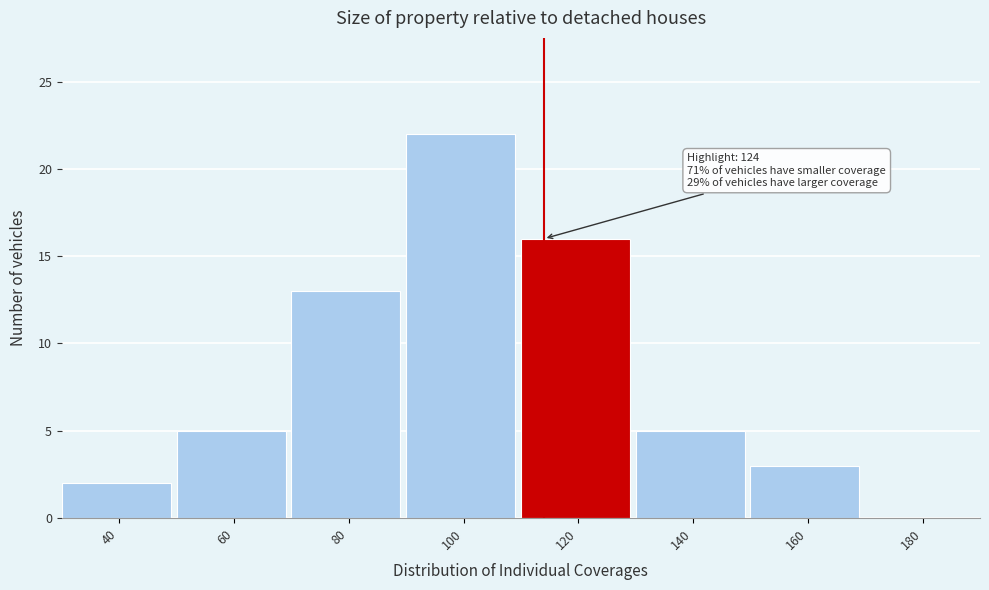

Reading left to right, list all the values displayed in this chart.

40=2	60=5	80=13	100=22	120=16	140=5	160=3	180=0